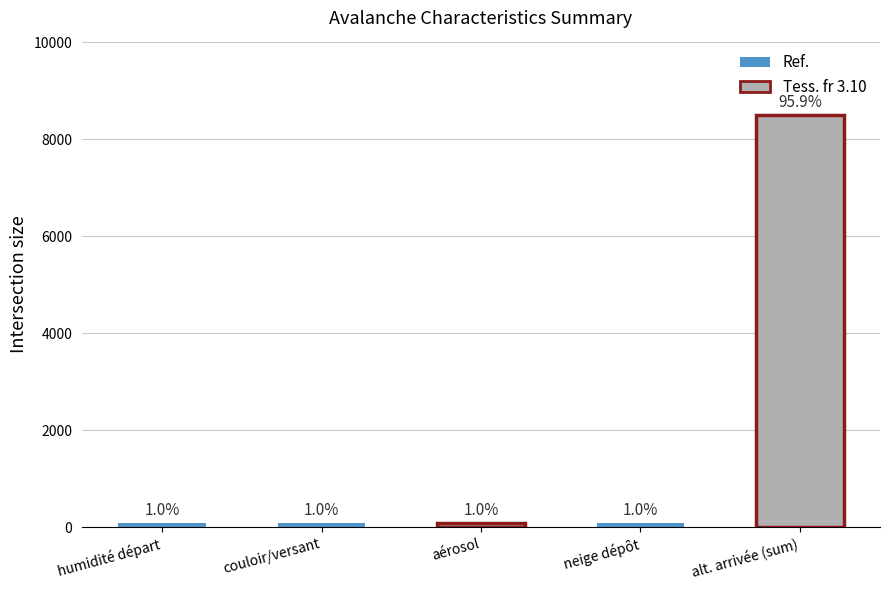

How many bars are there in total?

5